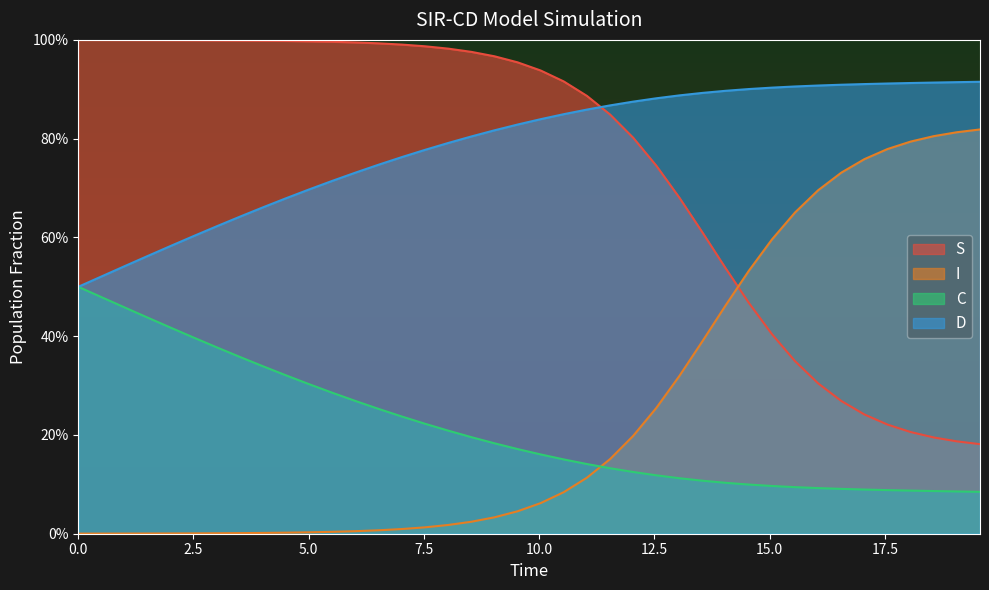

What are all the series names shown in the legend?

S, I, C, D